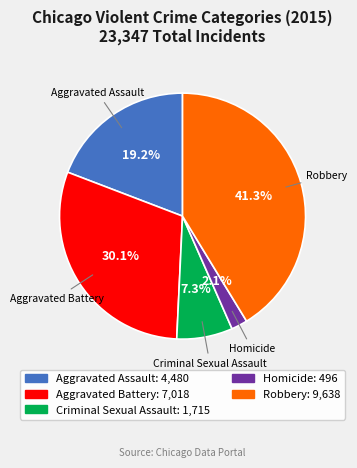

How many segments does this pie chart have?

5